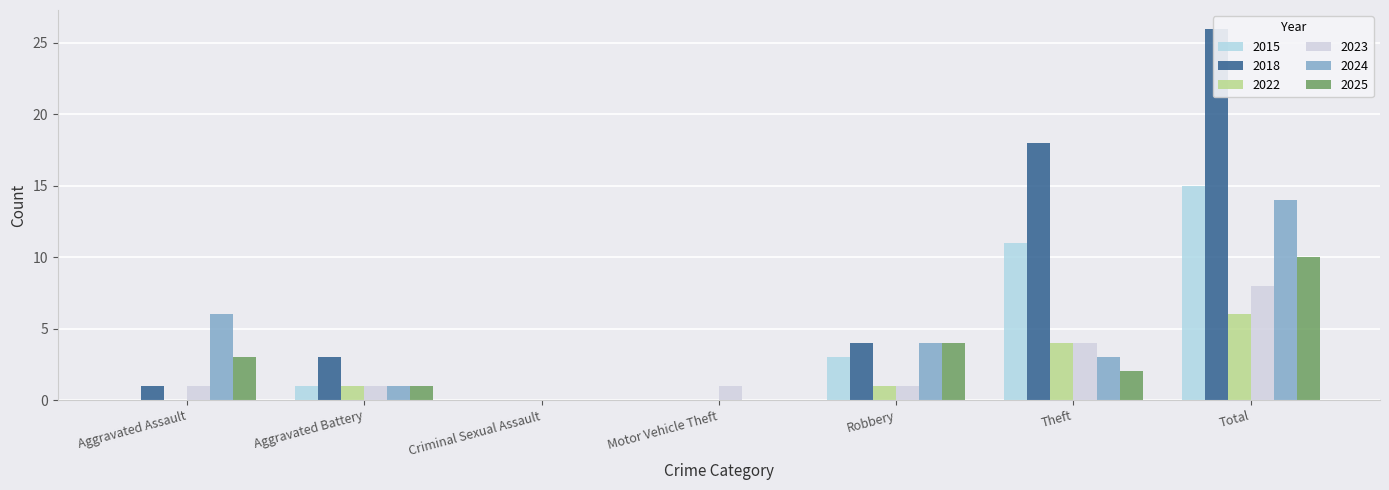

What is the average value of the 2024 series?

4